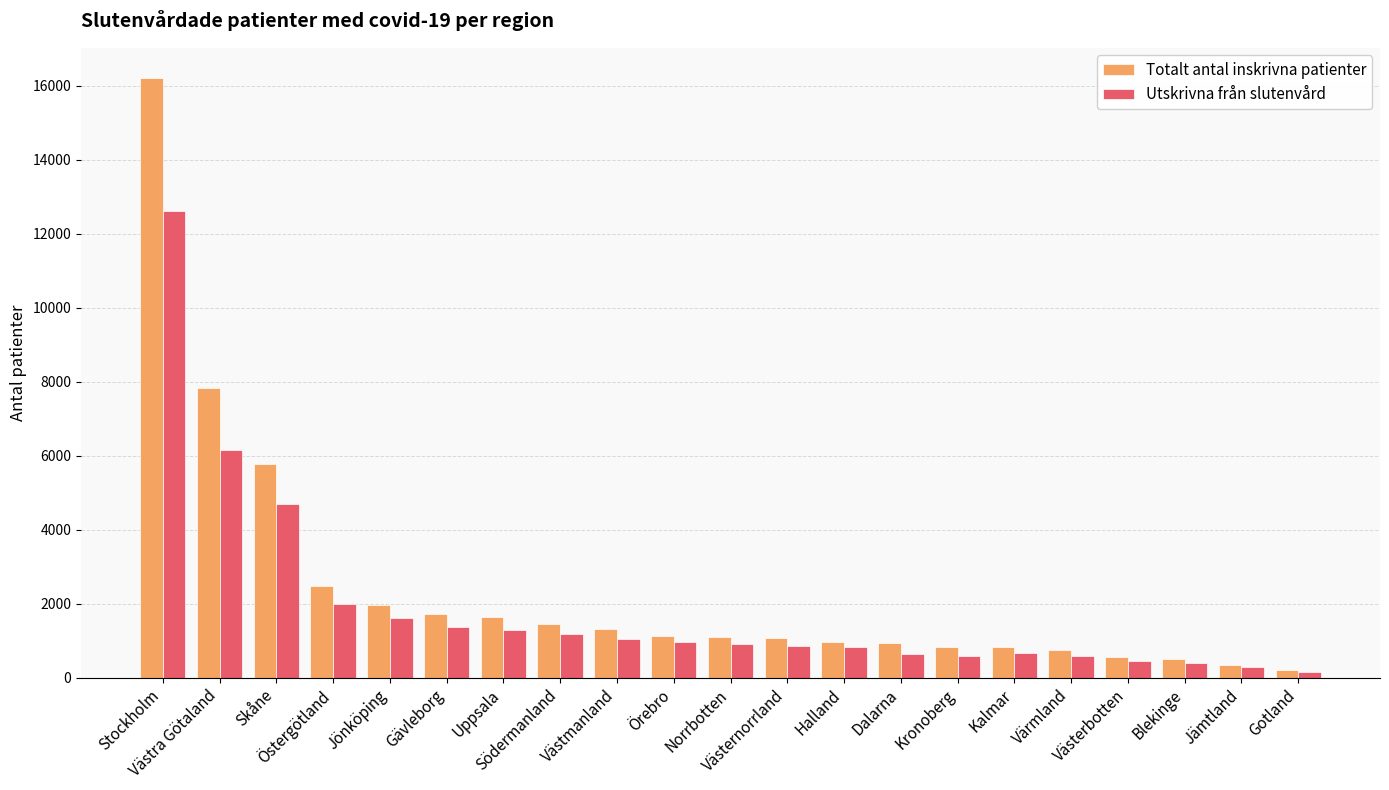

True or false: Utskrivna från slutenvård has a value of 971 at Örebro.

True